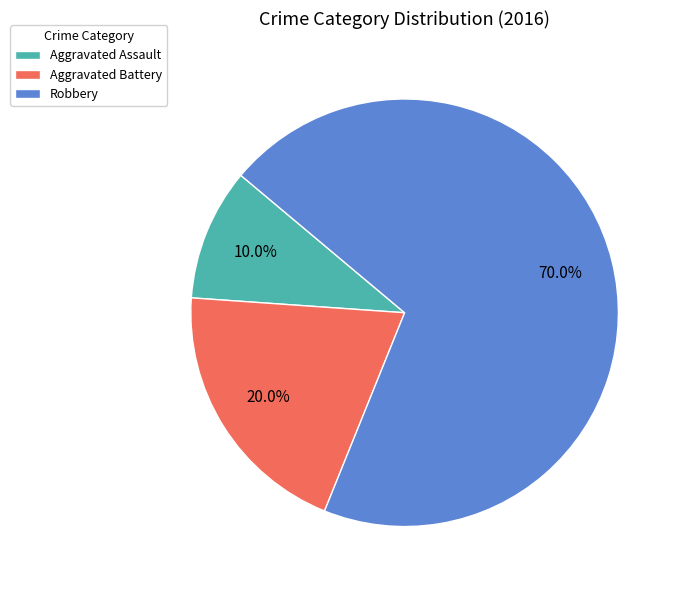

To the nearest percent, what is the difference between the largest and smallest slice percentages?

60%